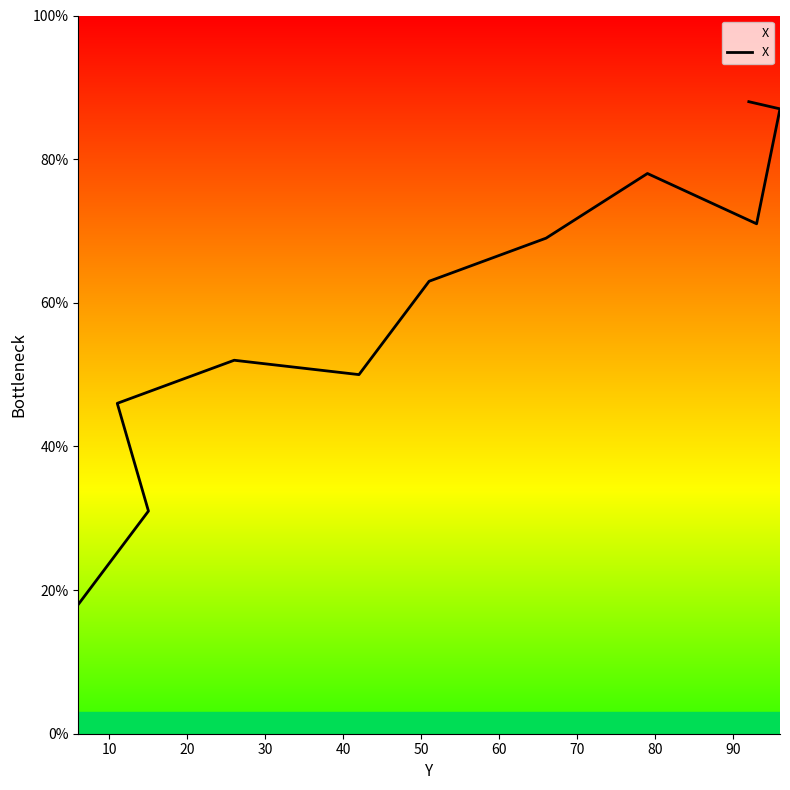

What is the value of the 4th point from the left?

52